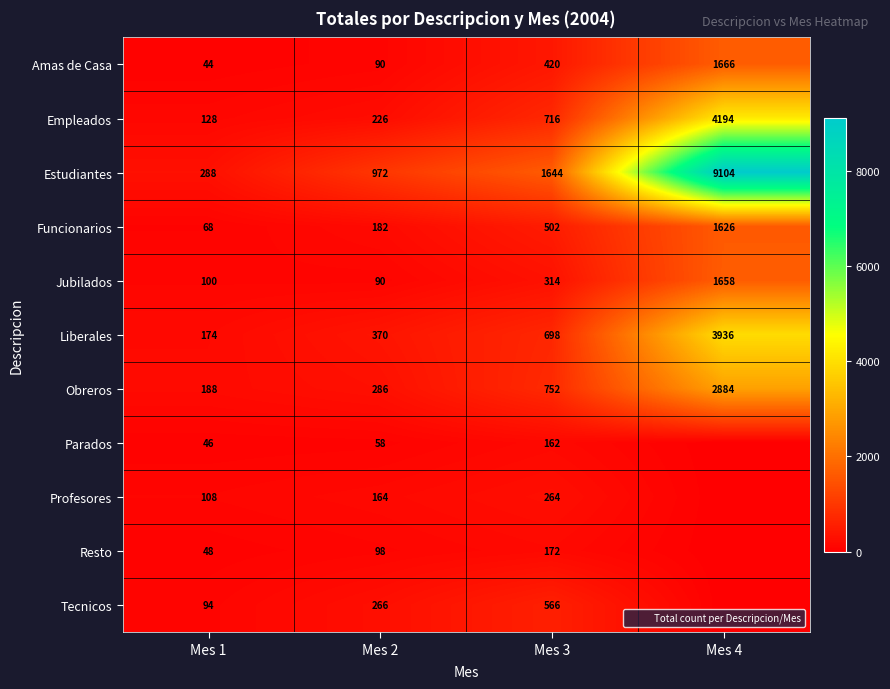

What is the difference between the maximum and minimum values in the Resto series?

172